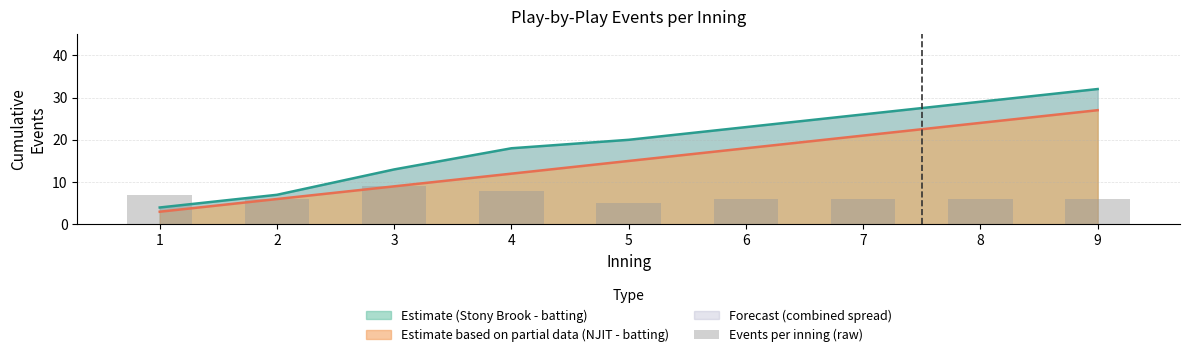

What is the lowest value of the Estimate based on partial data (NJIT - batting) series?

3